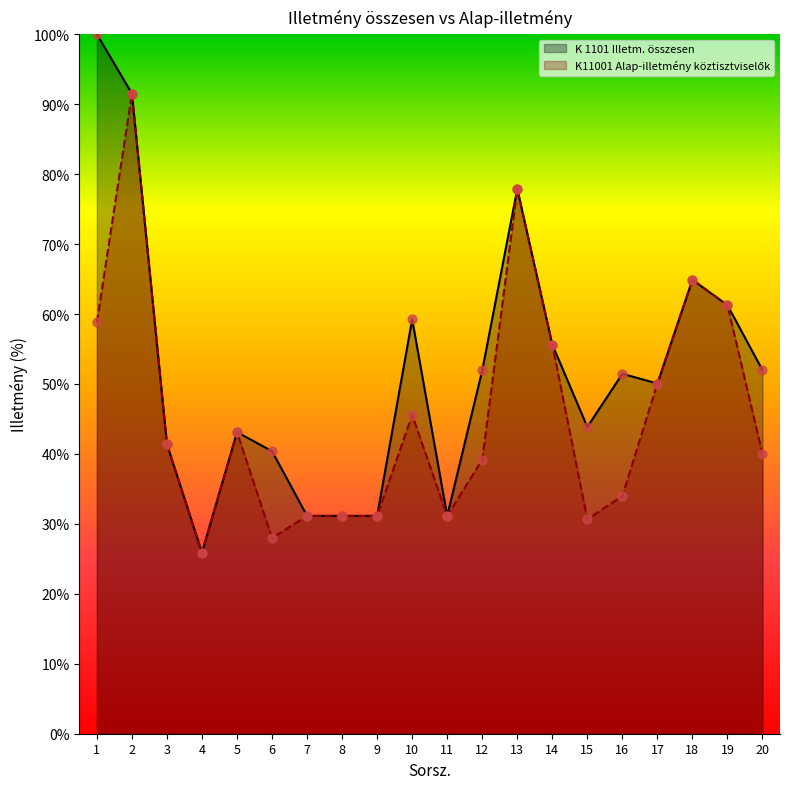

What are all the series names shown in the legend?

K 1101 Illetm. összesen, K11001 Alap-illetmény köztisztviselők